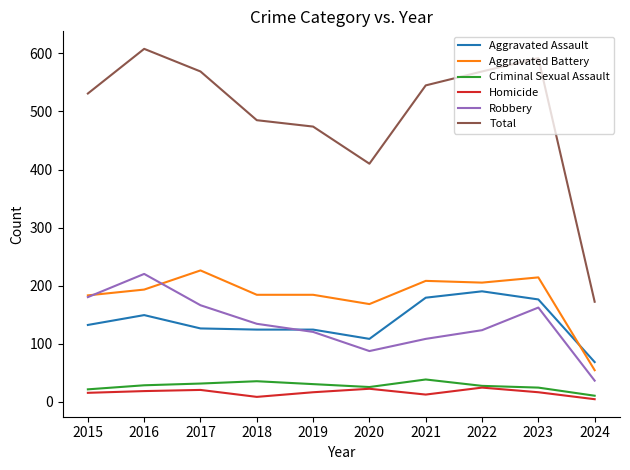

True or false: Criminal Sexual Assault and Total cross at least once.

False